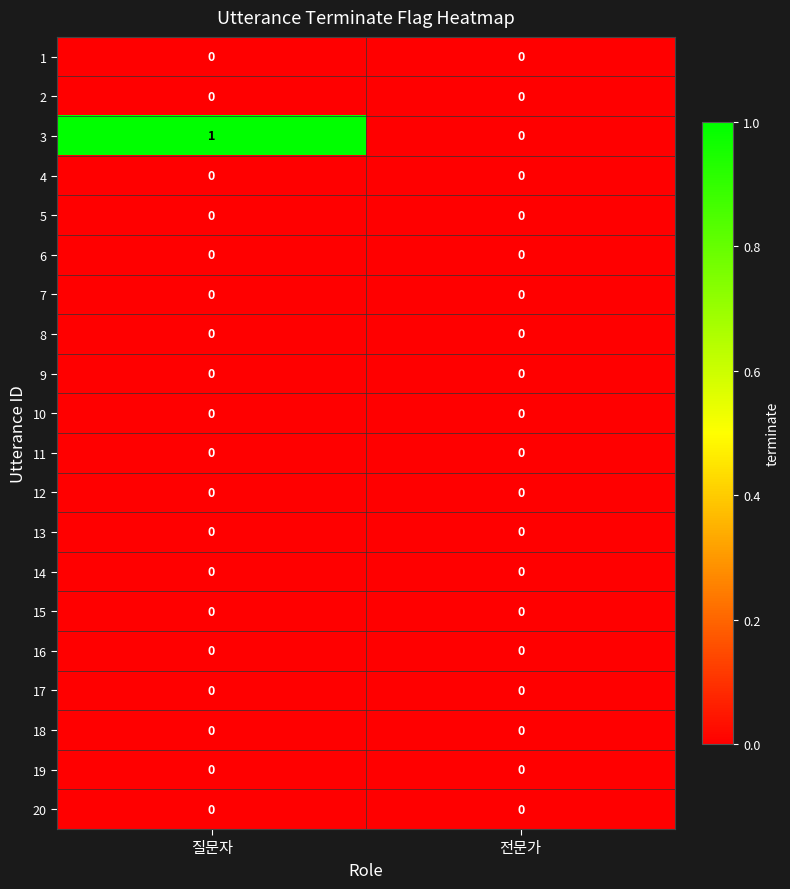

The 6 series shows 0 at 전문가. True or false?

True